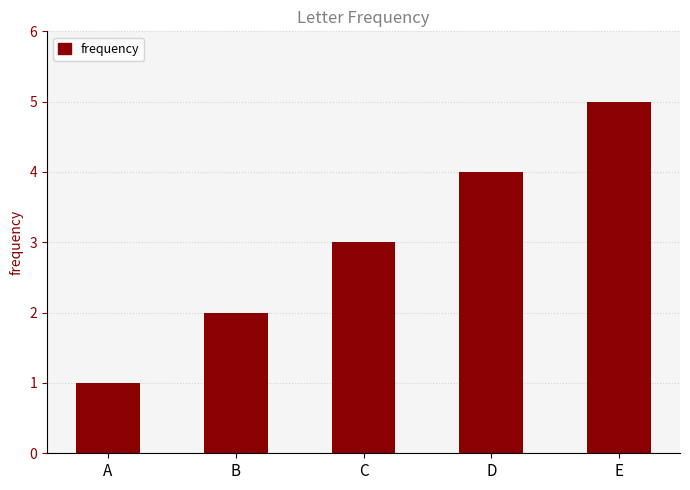

Does the chart contain stacked bars?

No